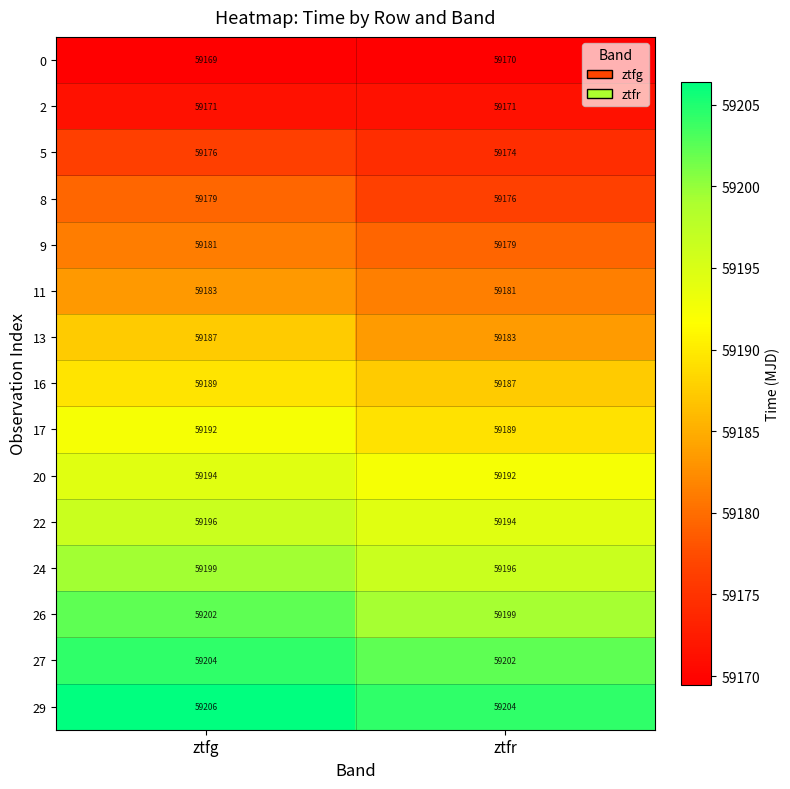

The value of 8 at ztfr is 89637. True or false?

False